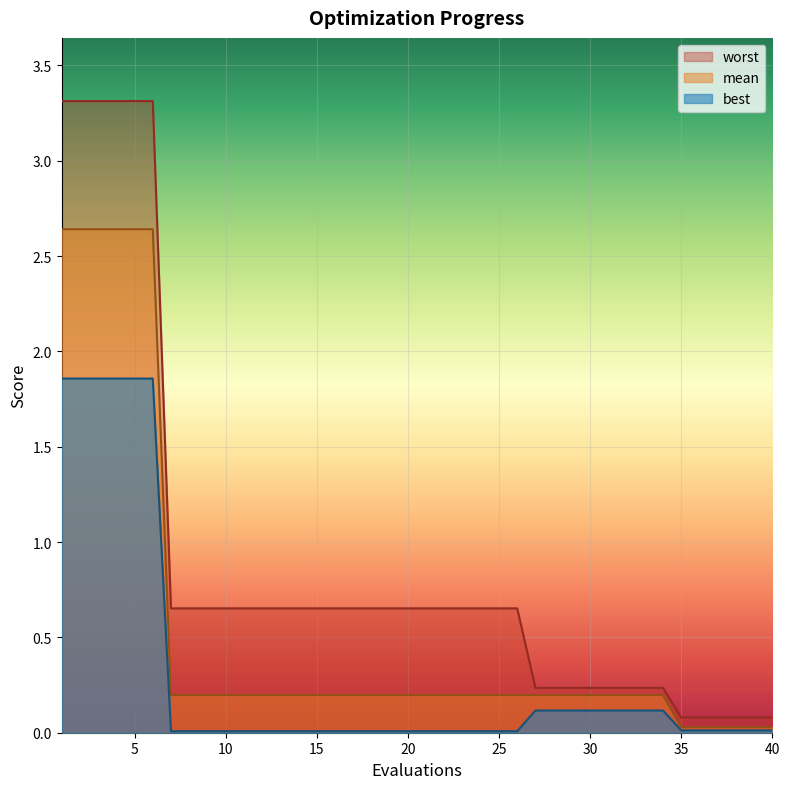

Reading right to left, what are all the values shown in this chart?

mean: 0.0	0.0	0.0	0.0	0.0	0.0	0.2	0.2	0.2	0.2	0.2	0.2	0.2	0.2	0.2	0.2	0.2	0.2	0.2	0.2	0.2	0.2	0.2	0.2	0.2	0.2	0.2	0.2	0.2	0.2	0.2	0.2	0.2	0.2	2.6	2.6	2.6	2.6	2.6	2.6
best: 0.0	0.0	0.0	0.0	0.0	0.0	0.1	0.1	0.1	0.1	0.1	0.1	0.1	0.1	0.0	0.0	0.0	0.0	0.0	0.0	0.0	0.0	0.0	0.0	0.0	0.0	0.0	0.0	0.0	0.0	0.0	0.0	0.0	0.0	1.9	1.9	1.9	1.9	1.9	1.9
worst: 0.1	0.1	0.1	0.1	0.1	0.1	0.2	0.2	0.2	0.2	0.2	0.2	0.2	0.2	0.7	0.7	0.7	0.7	0.7	0.7	0.7	0.7	0.7	0.7	0.7	0.7	0.7	0.7	0.7	0.7	0.7	0.7	0.7	0.7	3.3	3.3	3.3	3.3	3.3	3.3